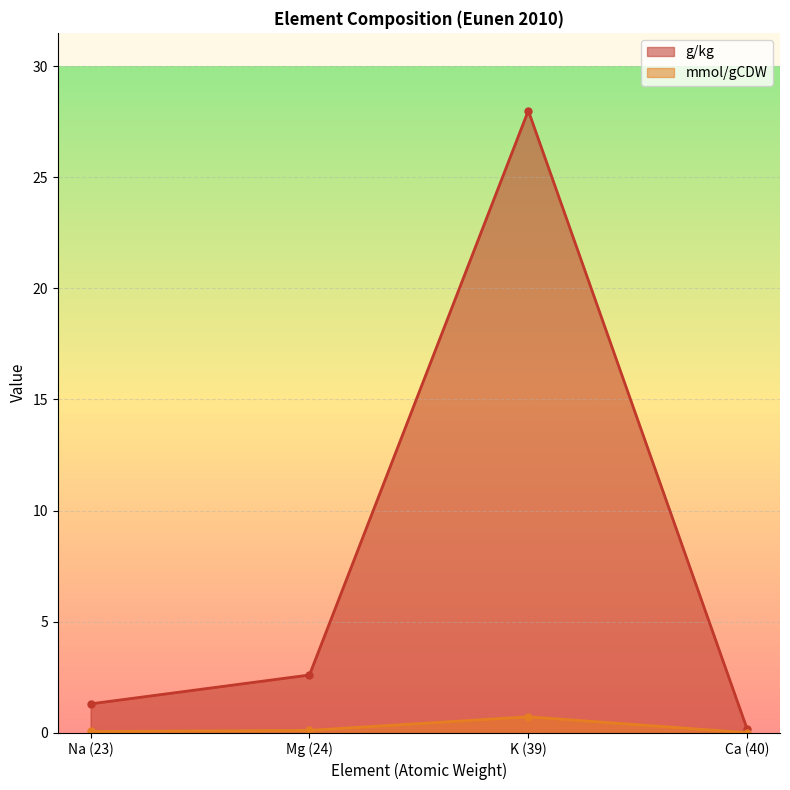

What are all the series names shown in the legend?

g/kg, mmol/gCDW